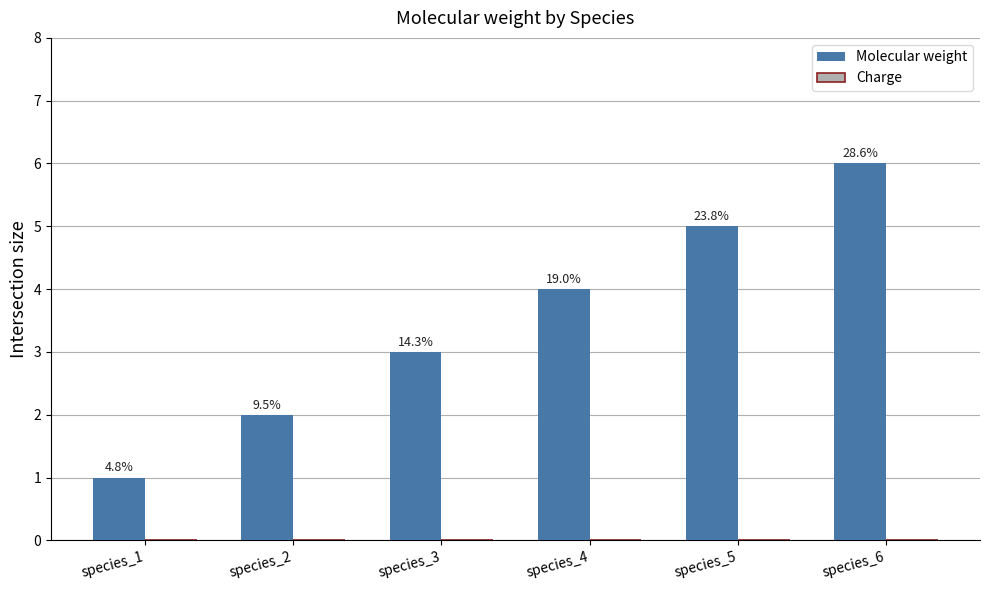

Does the chart contain stacked bars?

No